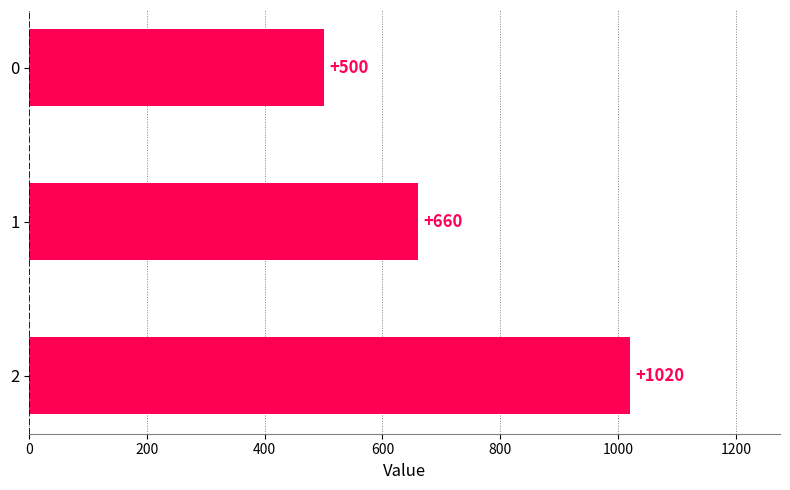

List the labels in order of value, largest first.

2, 1, 0